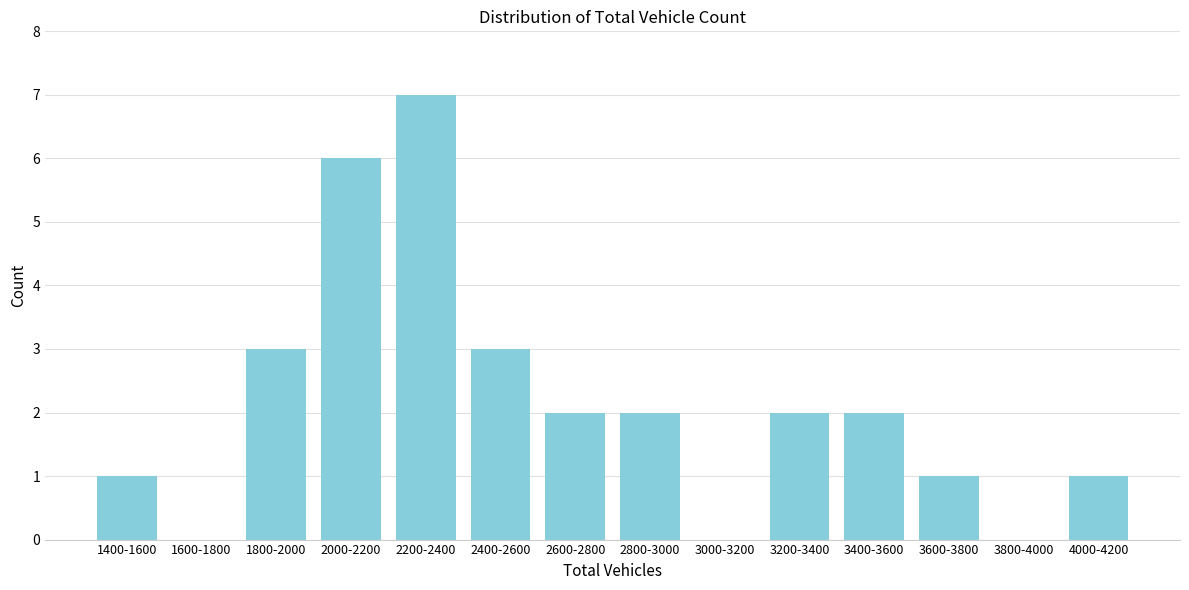

Reading left to right, transcribe all the data shown in this chart.

1400-1600=1	1600-1800=0	1800-2000=3	2000-2200=6	2200-2400=7	2400-2600=3	2600-2800=2	2800-3000=2	3000-3200=0	3200-3400=2	3400-3600=2	3600-3800=1	3800-4000=0	4000-4200=1